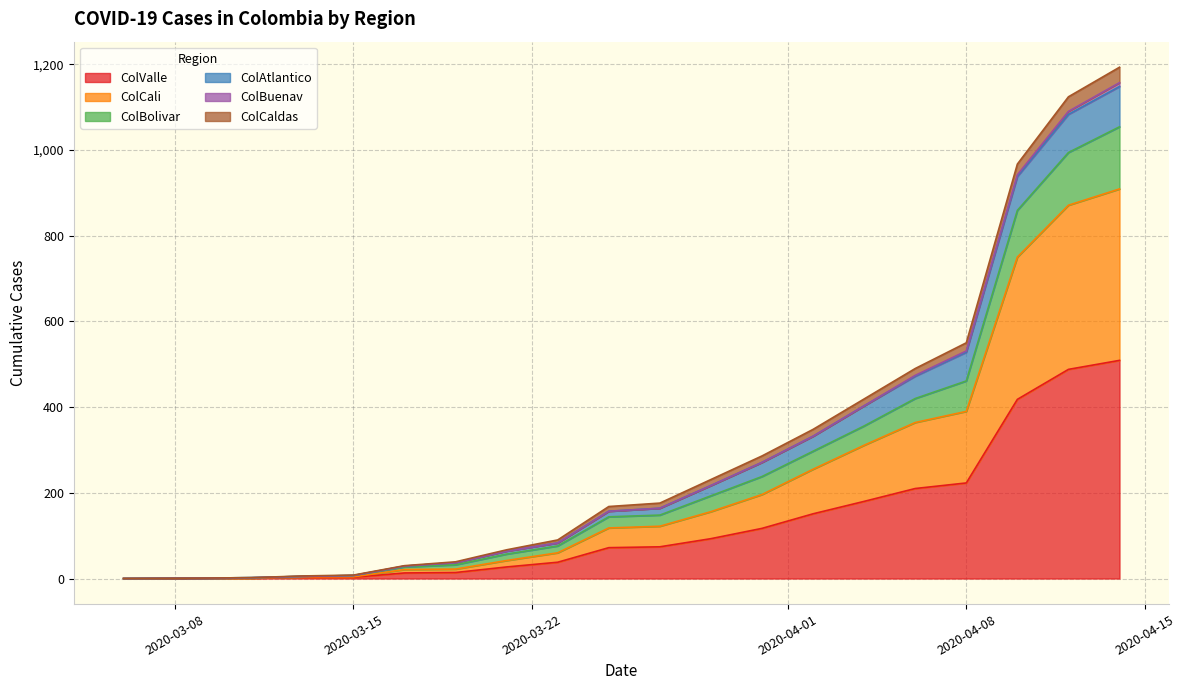

At which category does the chart reach its minimum across all series?

2020-03-08